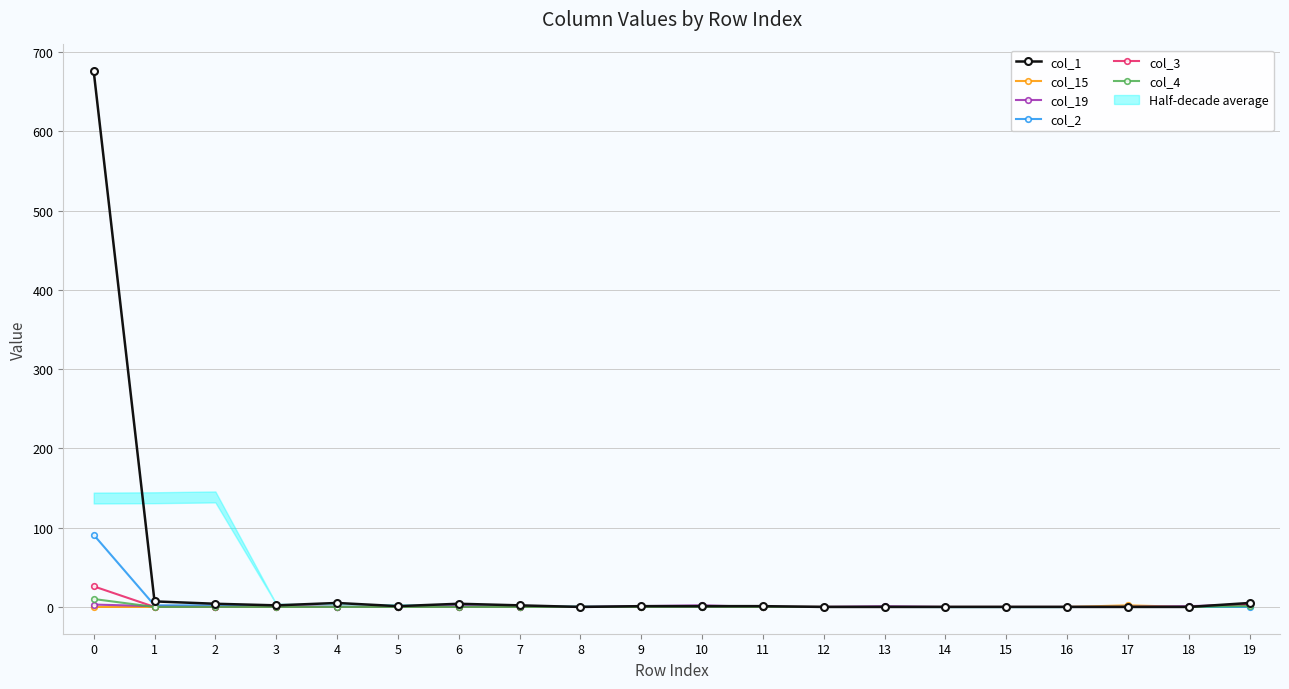

Is this an area chart (filled region under the line)?

No